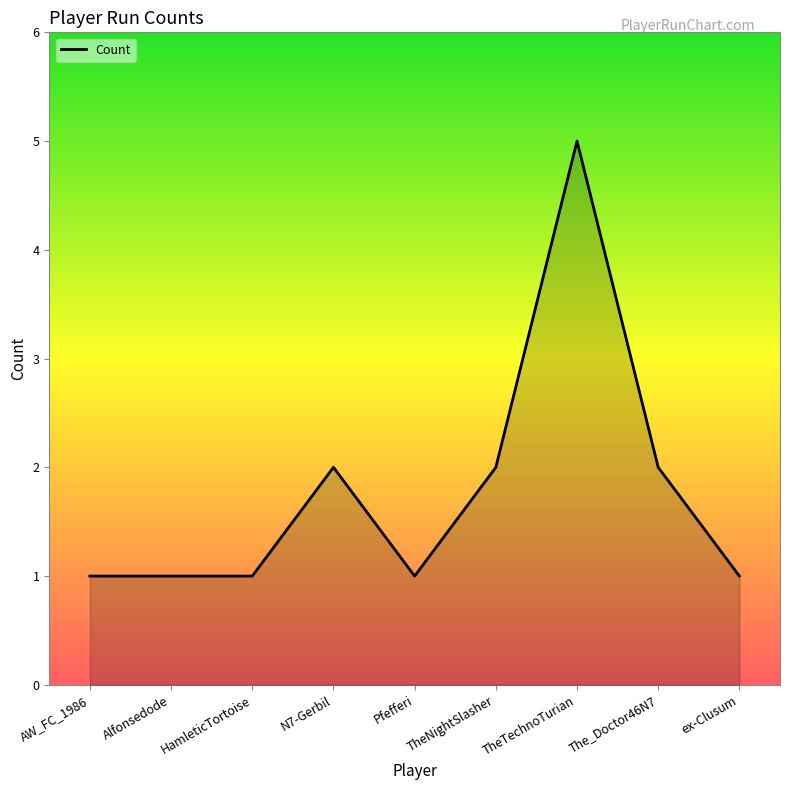

The chart shows a value of 2 at TheNightSlasher. True or false?

True